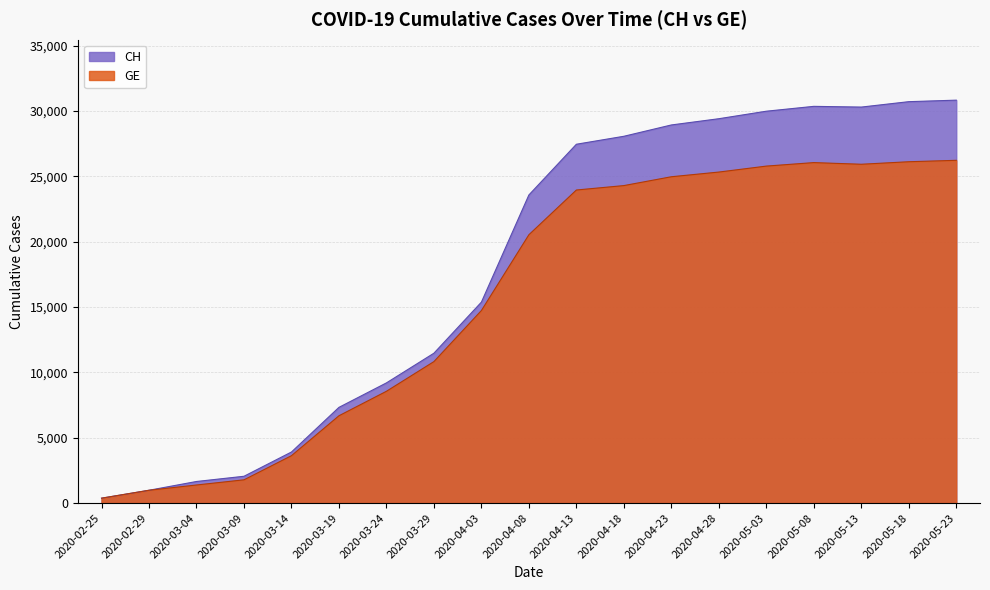

Where is the first local maximum for GE?

2020-05-08